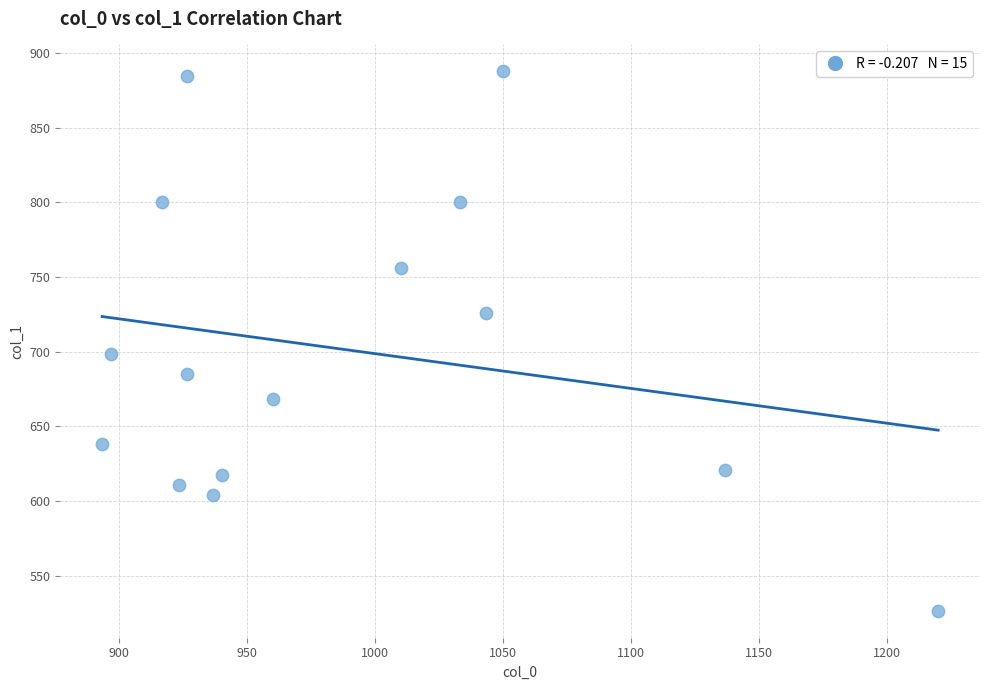

What is the range of X values (max minus min)?

326.7